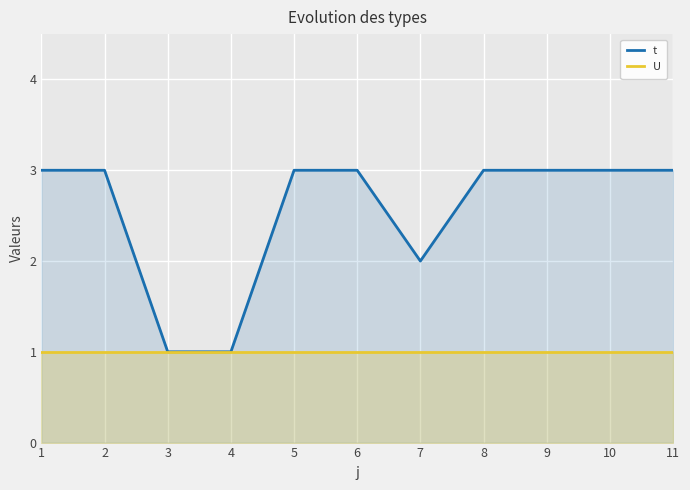

The value of t at 3 is 2. True or false?

False